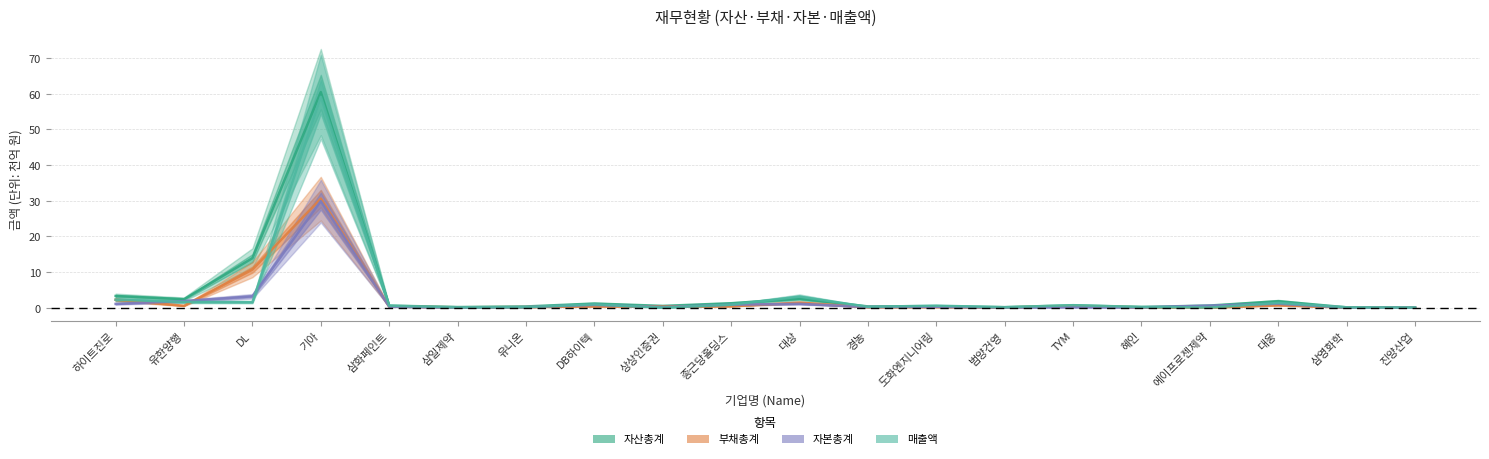

Rank the categories by 매출액 value from highest to lowest.

기아, 대상, 하이트진로, 유한양행, DL, 대웅, DB하이텍, 종근당홀딩스, TYM, 도화엔지니어링, 삼화페인트, 경농, 혜인, 유니온, 범양건영, 삼일제약, 삼영화학, 진양산업, 에이프로젠제약, 상상인증권